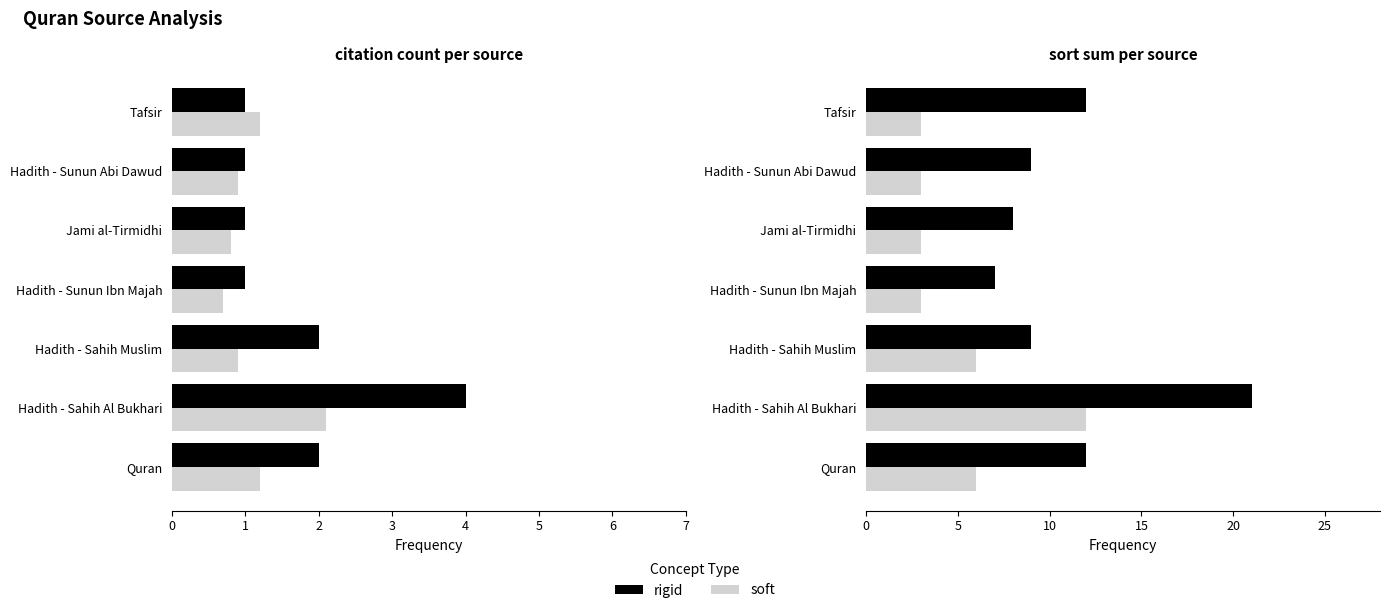

What is the average value of the count series?

1.7